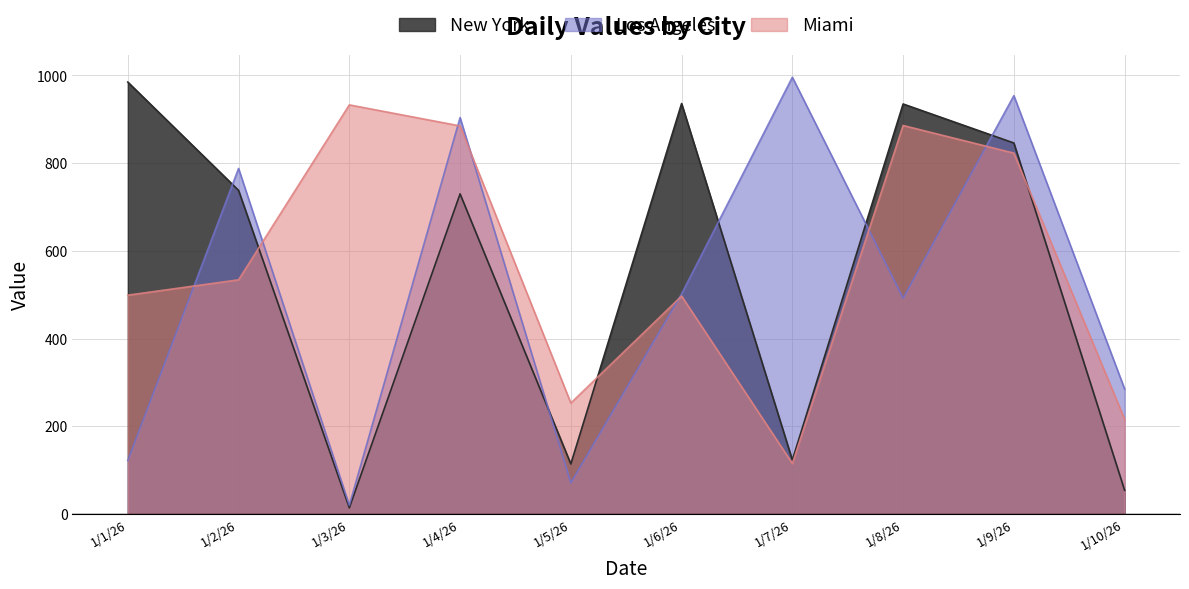

The value of New York at 1/10/26 is 54. True or false?

True